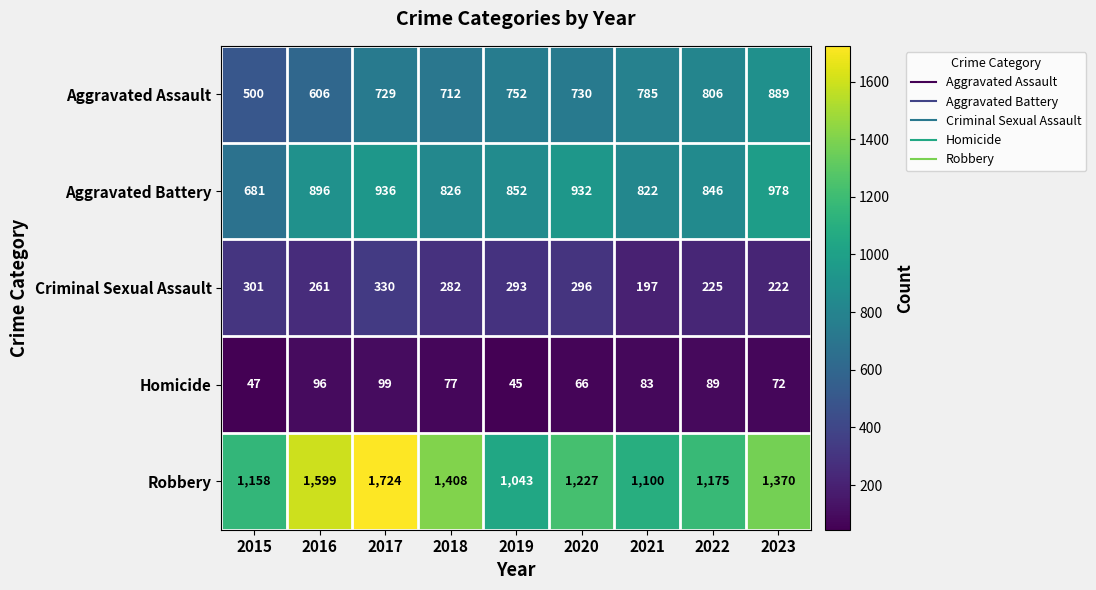

Which series has the largest total across all categories?

Robbery